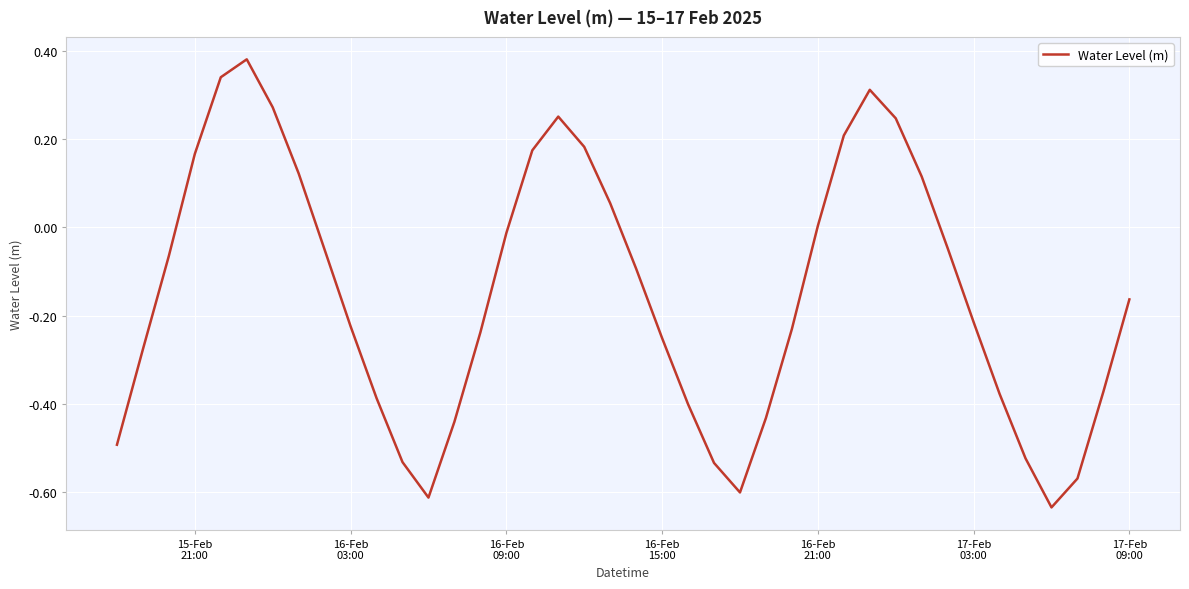

What is the difference between the maximum and minimum values?

1.0